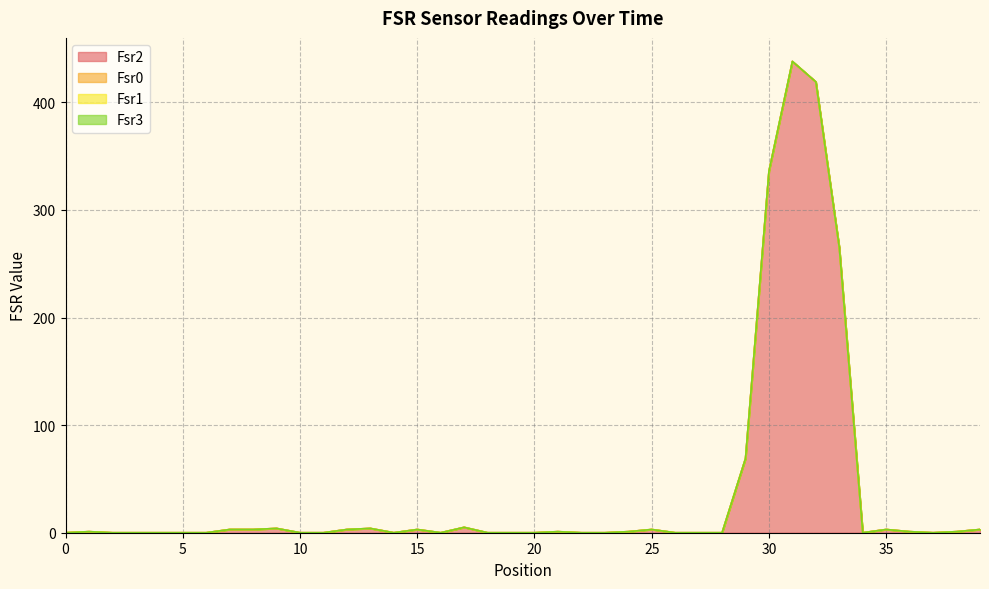

True or false: Fsr0 and Fsr1 intersect in this chart.

False